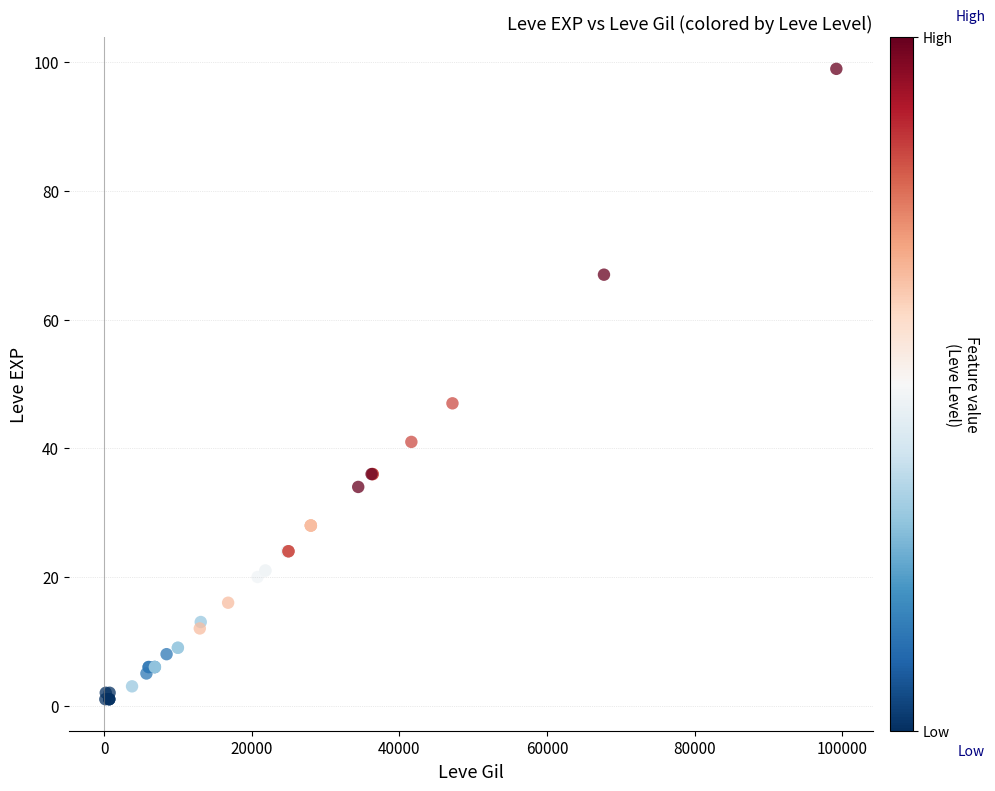

What Y value in the scatter plot is closest to 50?

47